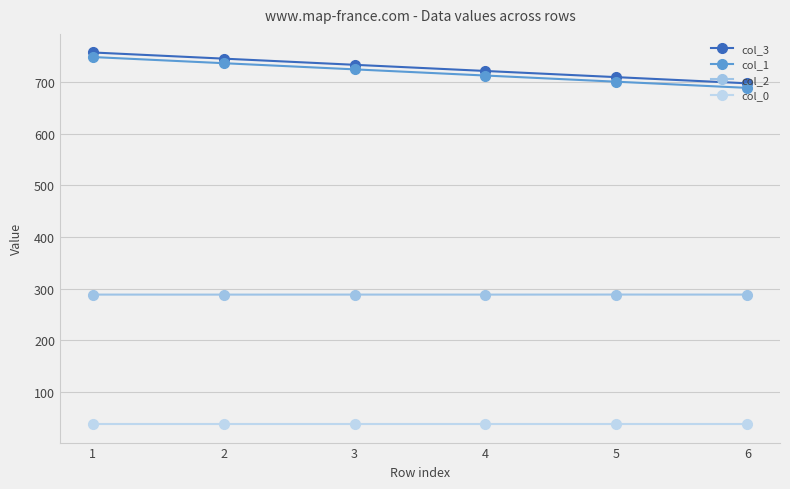

Reading right to left, list all the values displayed in this chart.

col_3: 6=697.9	5=709.8	4=721.8	3=733.7	2=745.7	1=757.6
col_1: 6=689.0	5=701.0	4=712.9	3=724.9	2=736.8	1=748.8
col_2: 6=288.4	5=288.5	4=288.4	3=288.4	2=288.4	1=288.4
col_0: 6=37.6	5=37.6	4=37.6	3=37.6	2=37.6	1=37.6